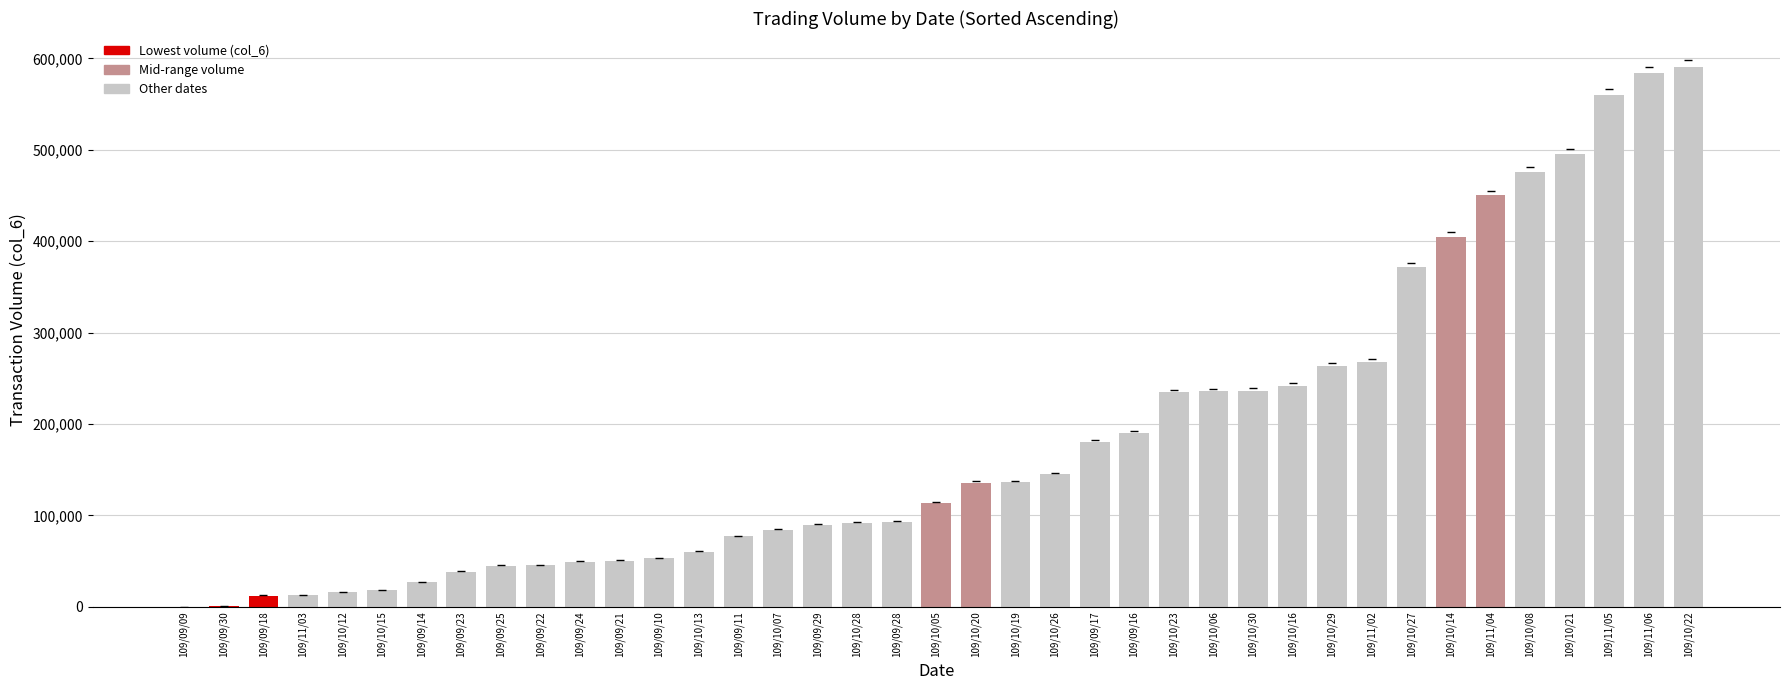

The chart shows a value of 449960 at 109/11/04. True or false?

True